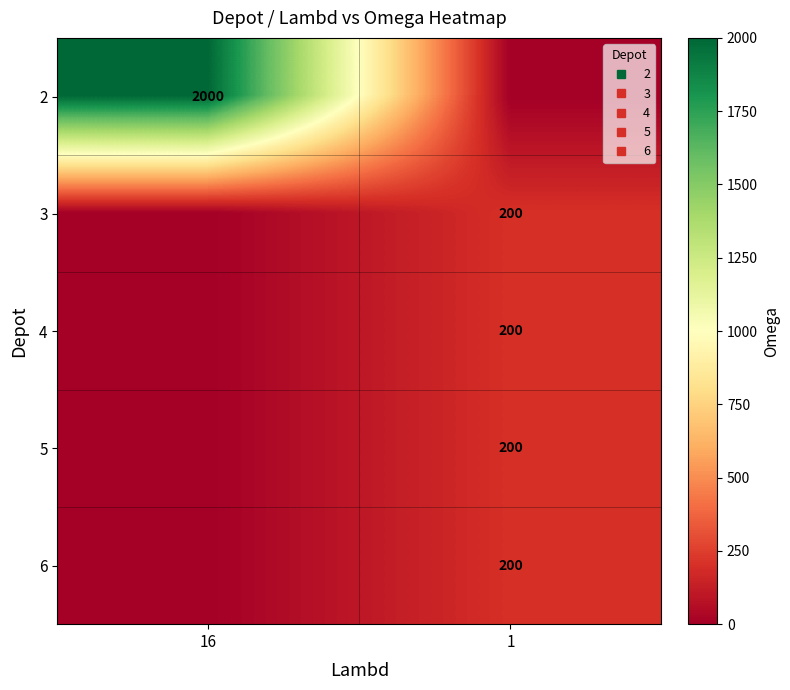

The 5 series shows 0 at 16. True or false?

True